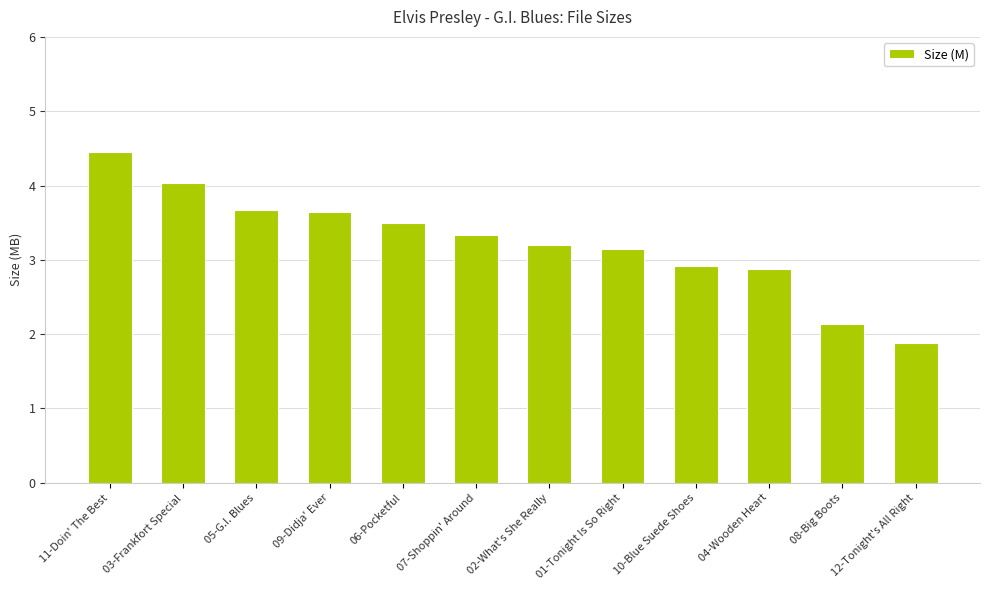

What is the average value?

3.2